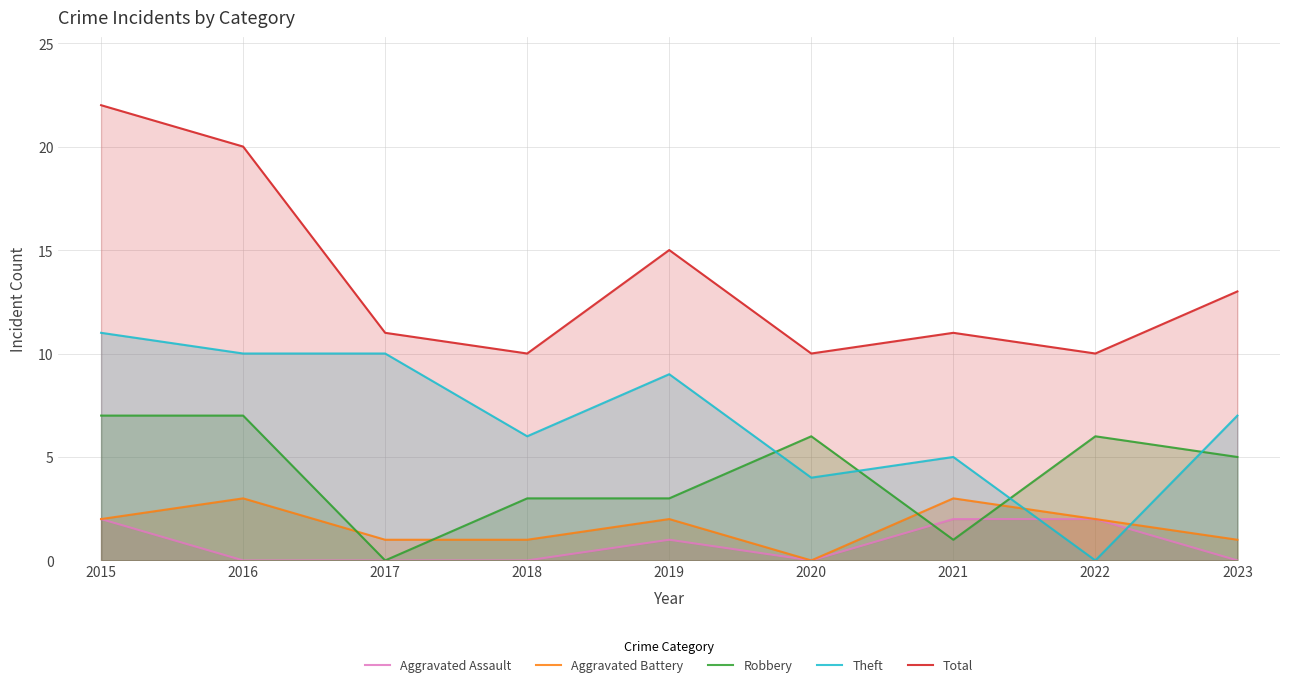

In Aggravated Battery, how many points are lower than both neighbors (excluding endpoints)?

1